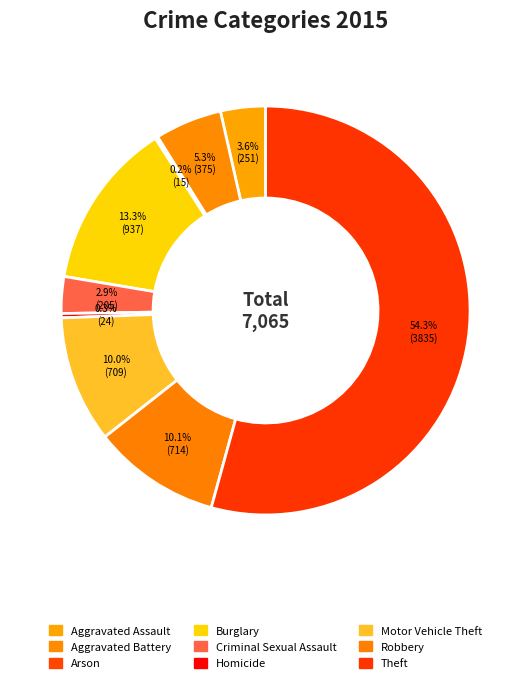

Is it true that Burglary is 13% of the pie?

True